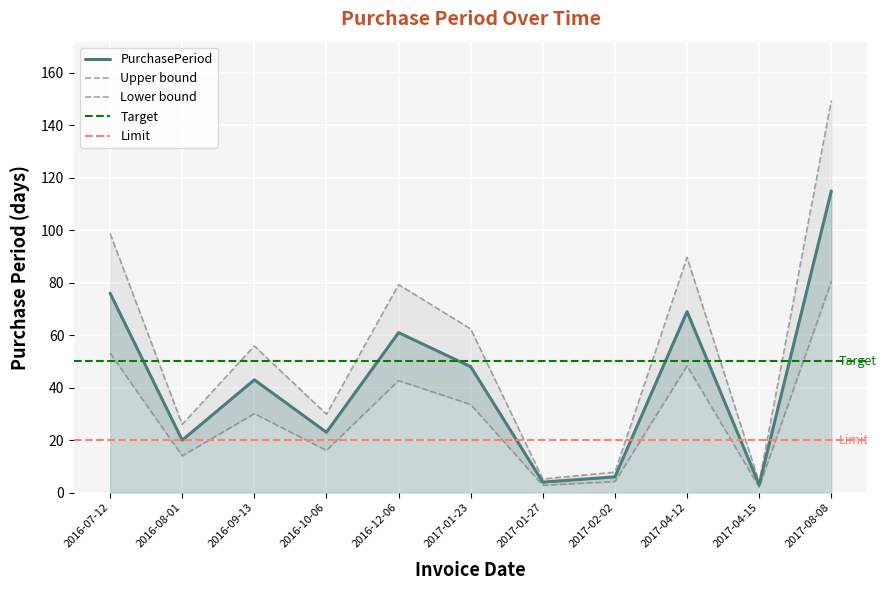

What is the label of the 5th point from the left?

2016-12-06